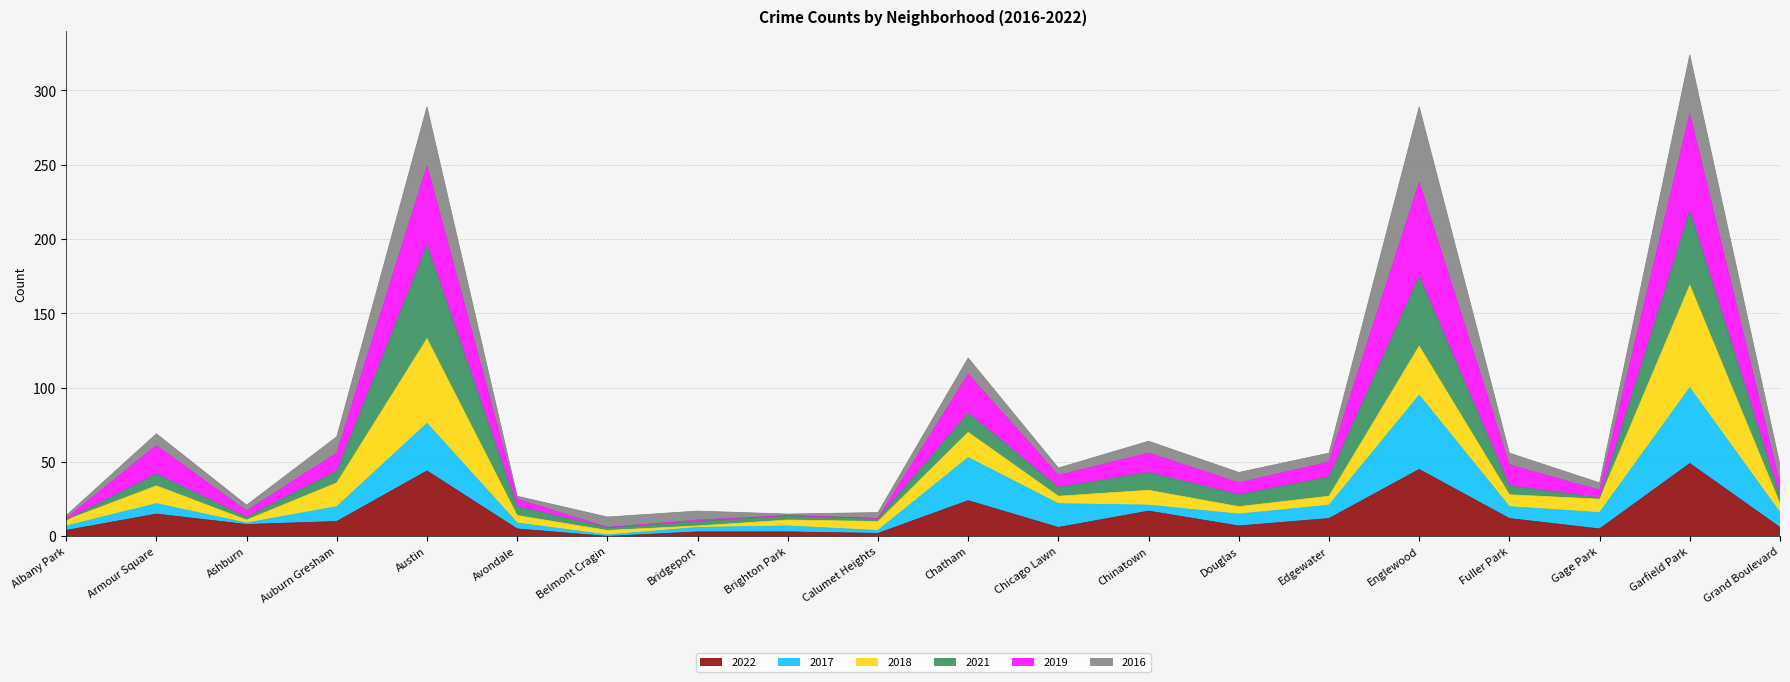

What is the maximum value for 2022?

49